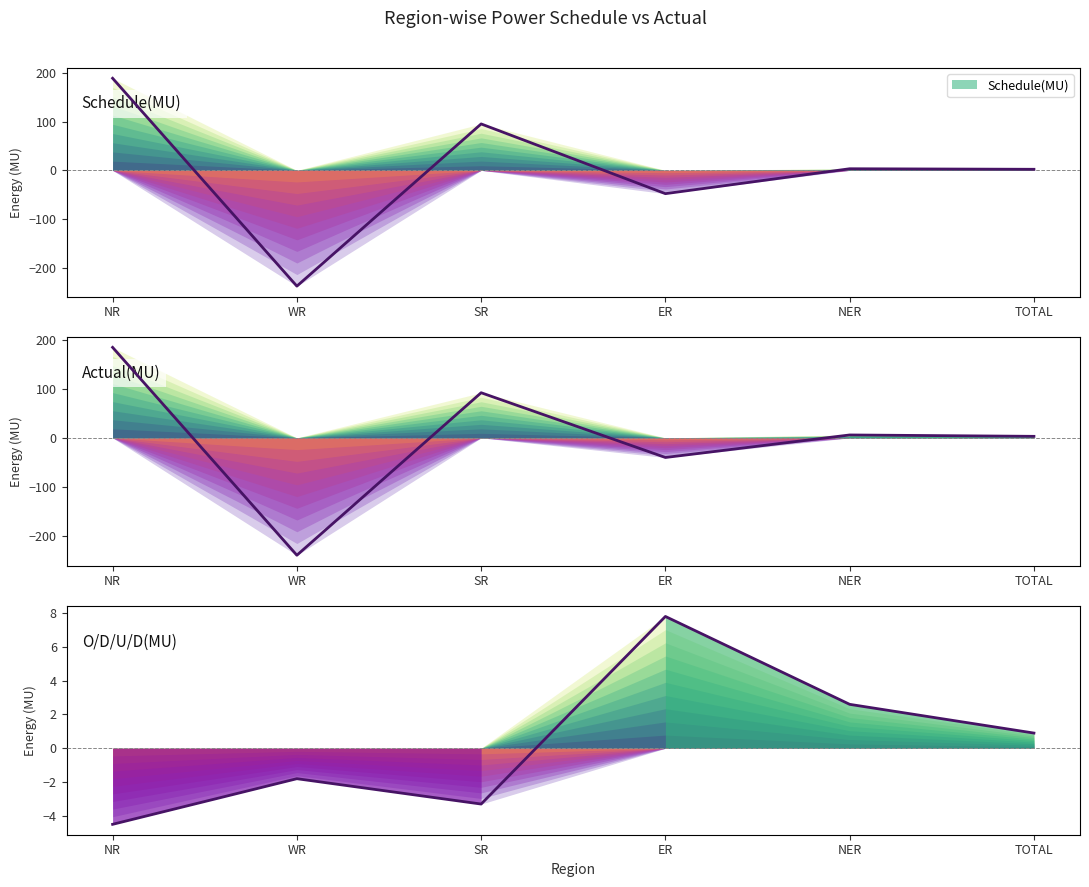

The O/D/U/D(MU) series shows -1.5 at SR. True or false?

False